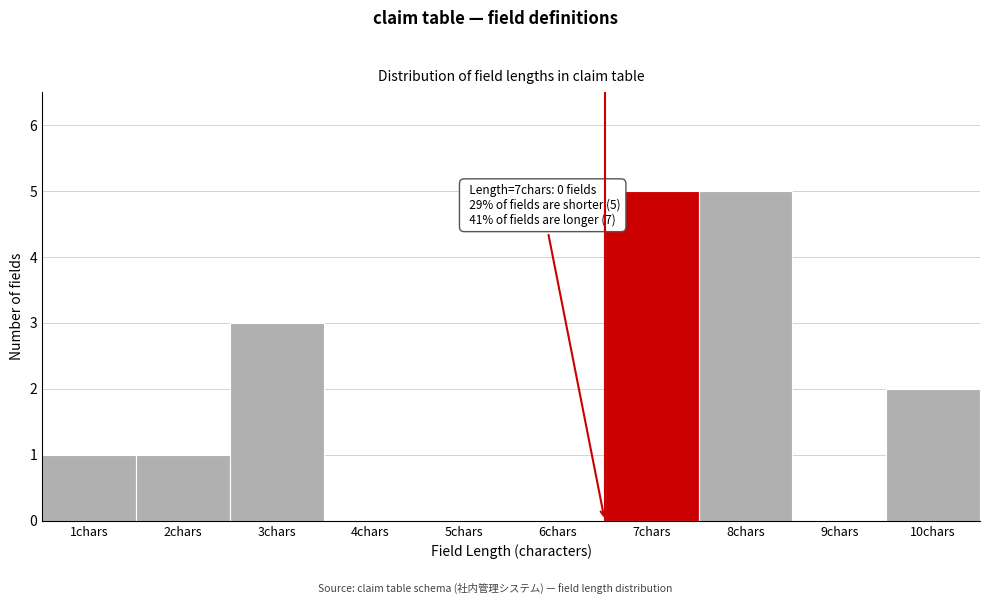

Reading left to right, transcribe all the data shown in this chart.

1chars=1	2chars=1	3chars=3	4chars=0	5chars=0	6chars=0	7chars=5	8chars=5	9chars=0	10chars=2